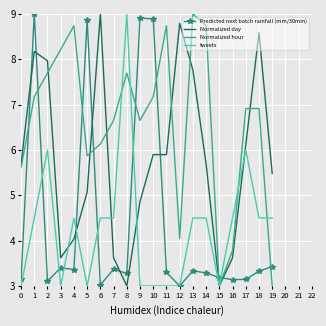

Where is the first local minimum for Normalized day?

3